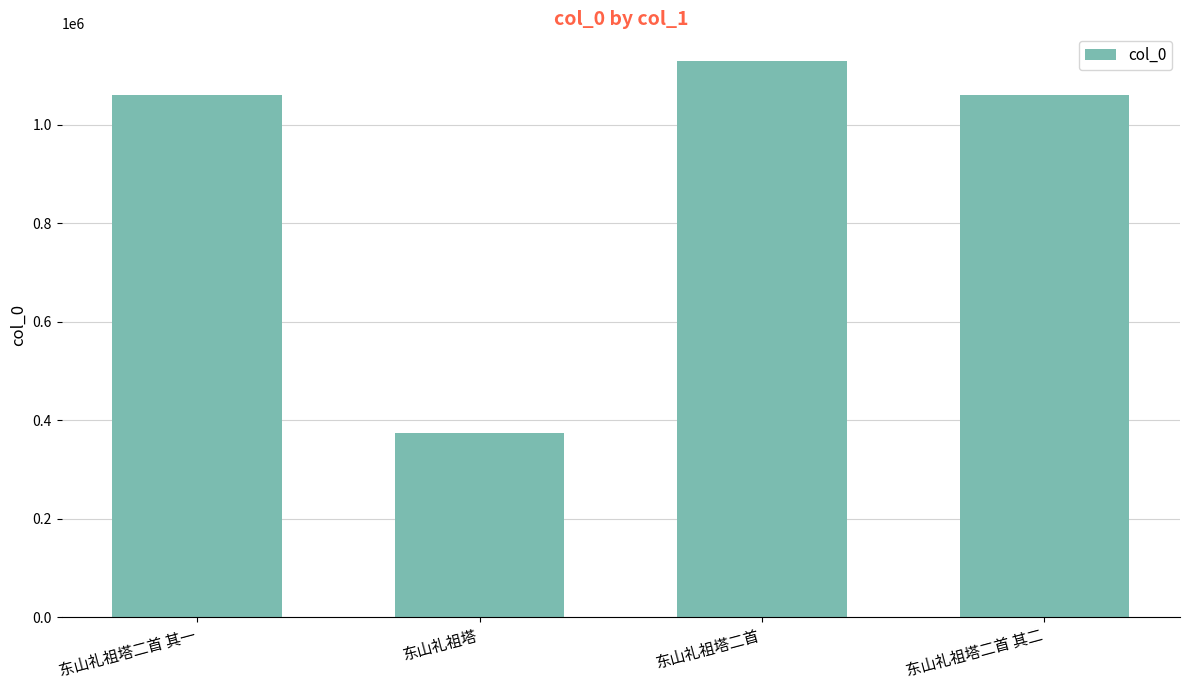

The chart shows a value of 374214 at 东山礼祖塔. True or false?

True